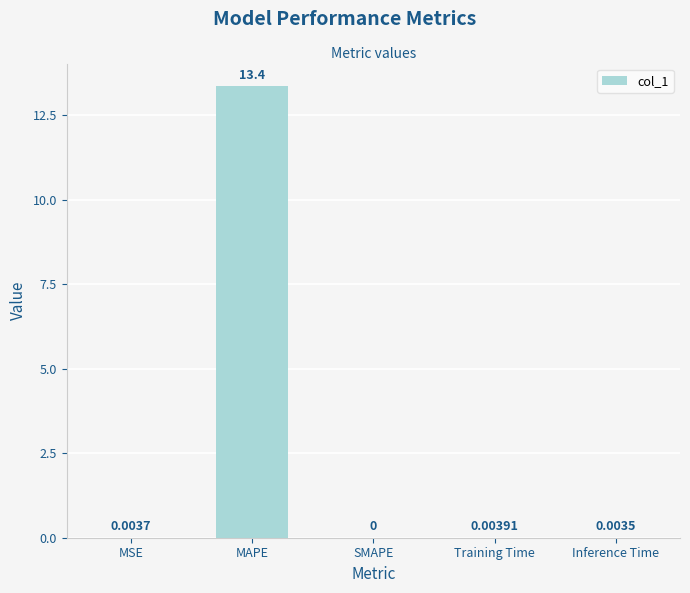

At which label is the value closest to 6?

Training Time